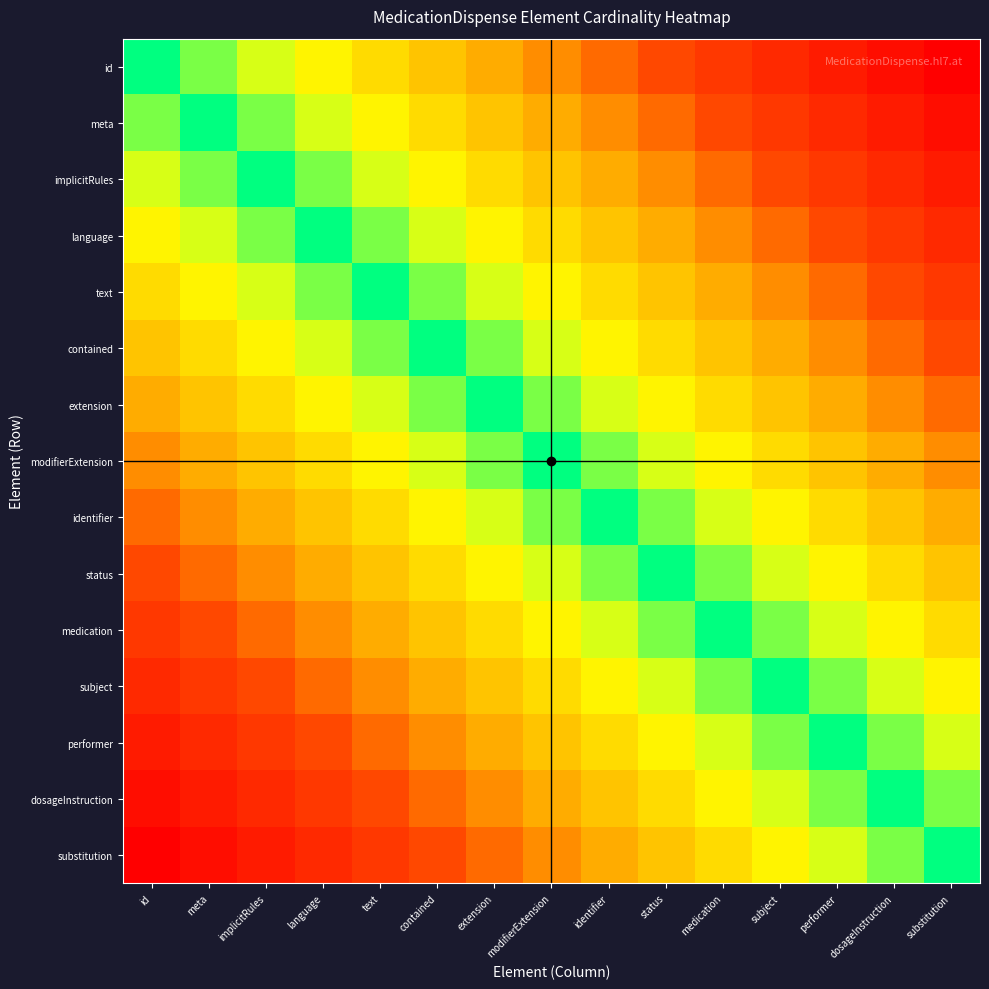

Reading left to right, transcribe all the data shown in this chart.

id: id=1.0	meta=0.9	implicitRules=0.9	language=0.8	text=0.7	contained=0.6	extension=0.6	modifierExtension=0.5	identifier=0.4	status=0.4	medication=0.3	subject=0.2	performer=0.1	dosageInstruction=0.1	substitution=0.0
meta: id=0.9	meta=1.0	implicitRules=0.9	language=0.9	text=0.8	contained=0.7	extension=0.6	modifierExtension=0.6	identifier=0.5	status=0.4	medication=0.4	subject=0.3	performer=0.2	dosageInstruction=0.1	substitution=0.1
implicitRules: id=0.9	meta=0.9	implicitRules=1.0	language=0.9	text=0.9	contained=0.8	extension=0.7	modifierExtension=0.6	identifier=0.6	status=0.5	medication=0.4	subject=0.4	performer=0.3	dosageInstruction=0.2	substitution=0.1
language: id=0.8	meta=0.9	implicitRules=0.9	language=1.0	text=0.9	contained=0.9	extension=0.8	modifierExtension=0.7	identifier=0.6	status=0.6	medication=0.5	subject=0.4	performer=0.4	dosageInstruction=0.3	substitution=0.2
text: id=0.7	meta=0.8	implicitRules=0.9	language=0.9	text=1.0	contained=0.9	extension=0.9	modifierExtension=0.8	identifier=0.7	status=0.6	medication=0.6	subject=0.5	performer=0.4	dosageInstruction=0.4	substitution=0.3
contained: id=0.6	meta=0.7	implicitRules=0.8	language=0.9	text=0.9	contained=1.0	extension=0.9	modifierExtension=0.9	identifier=0.8	status=0.7	medication=0.6	subject=0.6	performer=0.5	dosageInstruction=0.4	substitution=0.4
extension: id=0.6	meta=0.6	implicitRules=0.7	language=0.8	text=0.9	contained=0.9	extension=1.0	modifierExtension=0.9	identifier=0.9	status=0.8	medication=0.7	subject=0.6	performer=0.6	dosageInstruction=0.5	substitution=0.4
modifierExtension: id=0.5	meta=0.6	implicitRules=0.6	language=0.7	text=0.8	contained=0.9	extension=0.9	modifierExtension=1.0	identifier=0.9	status=0.9	medication=0.8	subject=0.7	performer=0.6	dosageInstruction=0.6	substitution=0.5
identifier: id=0.4	meta=0.5	implicitRules=0.6	language=0.6	text=0.7	contained=0.8	extension=0.9	modifierExtension=0.9	identifier=1.0	status=0.9	medication=0.9	subject=0.8	performer=0.7	dosageInstruction=0.6	substitution=0.6
status: id=0.4	meta=0.4	implicitRules=0.5	language=0.6	text=0.6	contained=0.7	extension=0.8	modifierExtension=0.9	identifier=0.9	status=1.0	medication=0.9	subject=0.9	performer=0.8	dosageInstruction=0.7	substitution=0.6
medication: id=0.3	meta=0.4	implicitRules=0.4	language=0.5	text=0.6	contained=0.6	extension=0.7	modifierExtension=0.8	identifier=0.9	status=0.9	medication=1.0	subject=0.9	performer=0.9	dosageInstruction=0.8	substitution=0.7
subject: id=0.2	meta=0.3	implicitRules=0.4	language=0.4	text=0.5	contained=0.6	extension=0.6	modifierExtension=0.7	identifier=0.8	status=0.9	medication=0.9	subject=1.0	performer=0.9	dosageInstruction=0.9	substitution=0.8
performer: id=0.1	meta=0.2	implicitRules=0.3	language=0.4	text=0.4	contained=0.5	extension=0.6	modifierExtension=0.6	identifier=0.7	status=0.8	medication=0.9	subject=0.9	performer=1.0	dosageInstruction=0.9	substitution=0.9
dosageInstruction: id=0.1	meta=0.1	implicitRules=0.2	language=0.3	text=0.4	contained=0.4	extension=0.5	modifierExtension=0.6	identifier=0.6	status=0.7	medication=0.8	subject=0.9	performer=0.9	dosageInstruction=1.0	substitution=0.9
substitution: id=0.0	meta=0.1	implicitRules=0.1	language=0.2	text=0.3	contained=0.4	extension=0.4	modifierExtension=0.5	identifier=0.6	status=0.6	medication=0.7	subject=0.8	performer=0.9	dosageInstruction=0.9	substitution=1.0